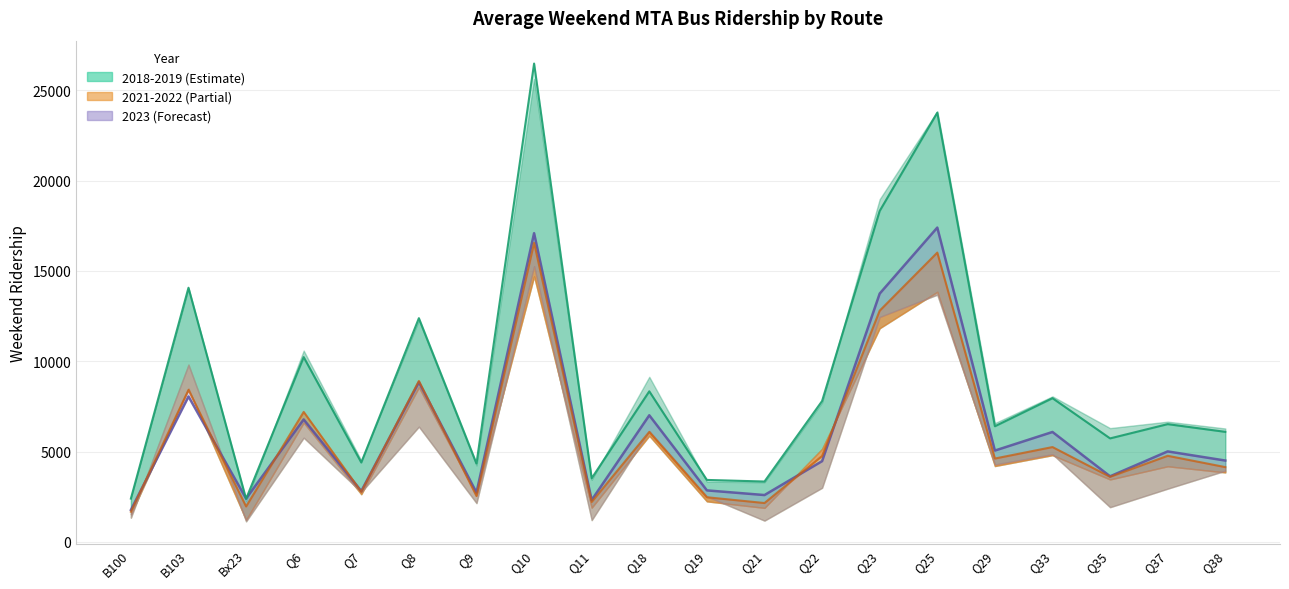

How many data points in 2022 (line) are less than 4758?

10